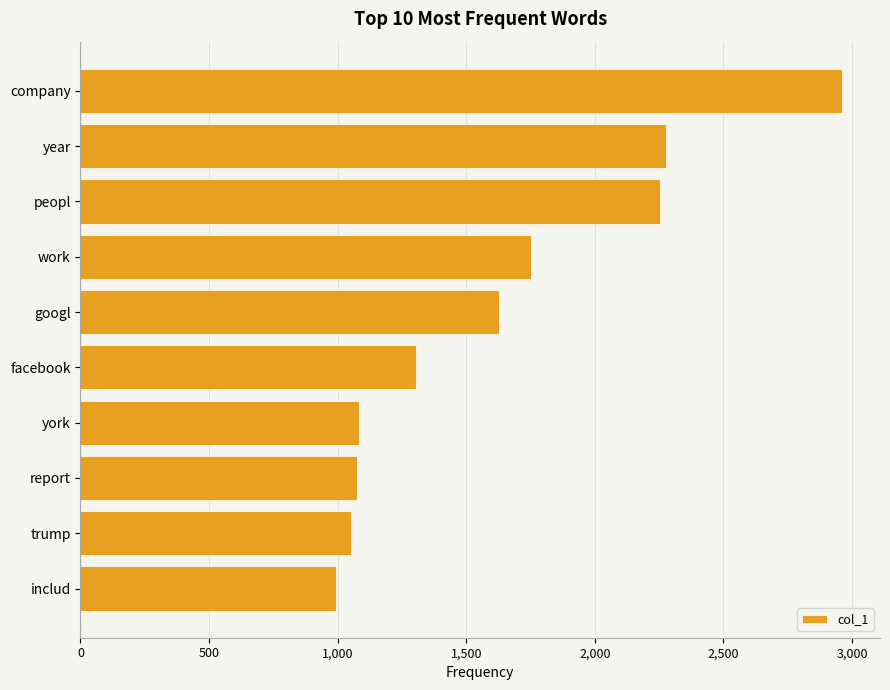

What is the average value?

1638